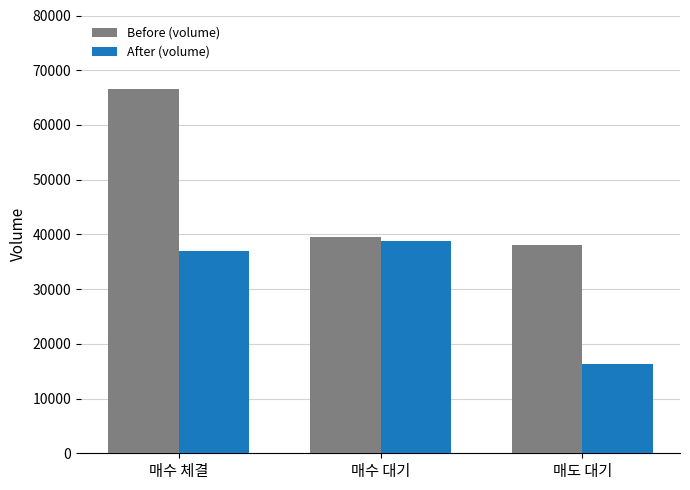

At which label is Before (volume) closest to 52309?

매수 대기